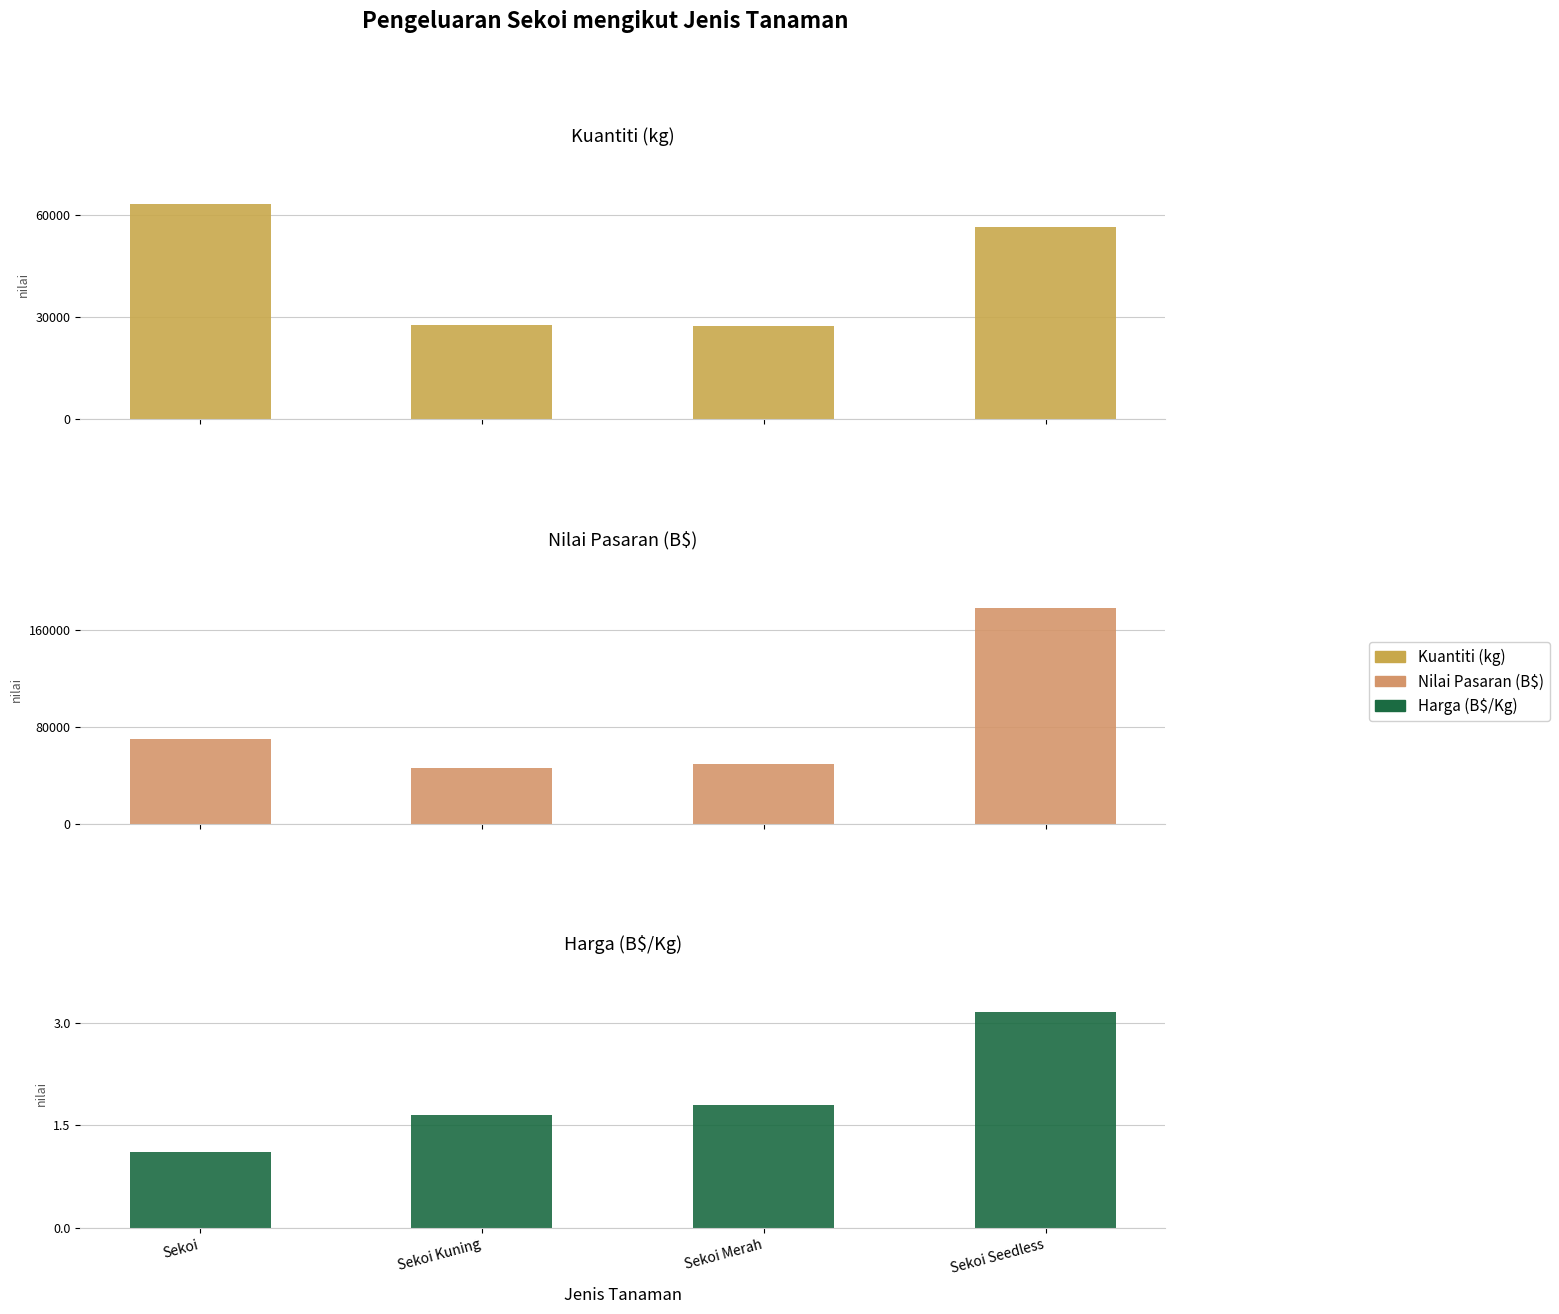

At which label does Nilai Pasaran (B$) reach its peak?

Sekoi Seedless